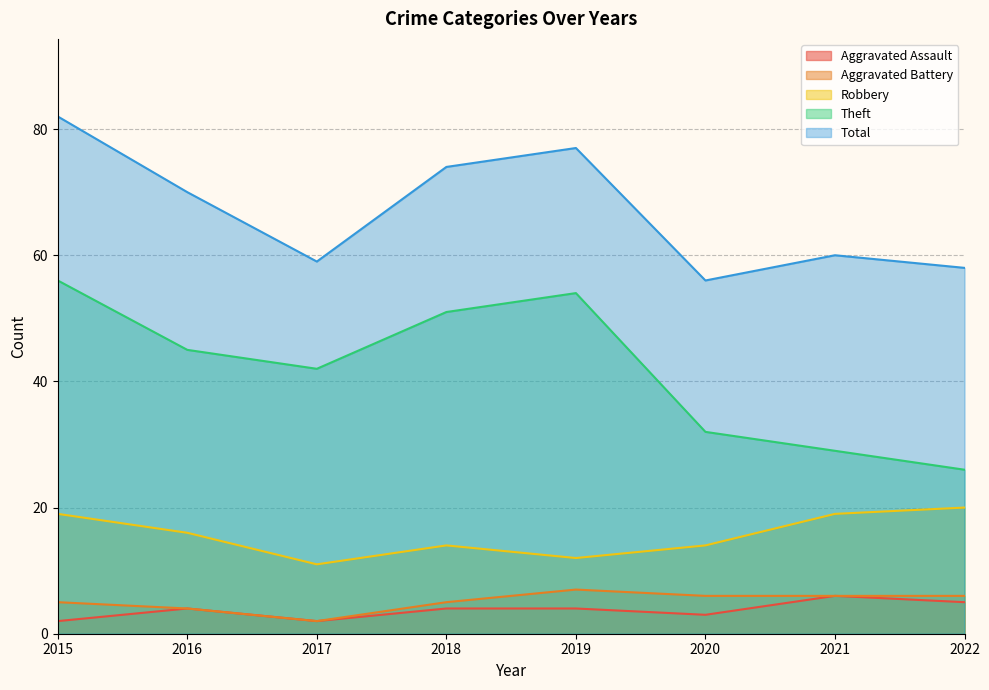

What is the difference between the highest and lowest values at 2016?

66